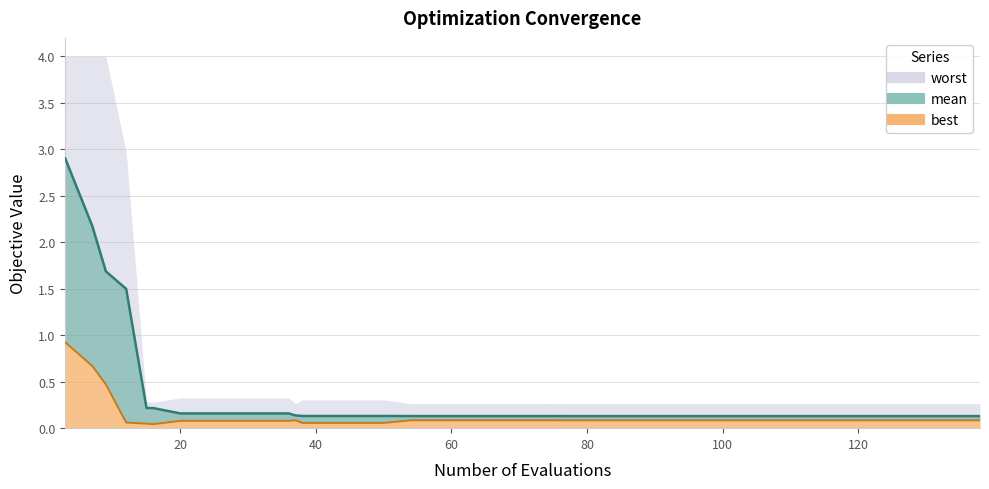

The value of mean at 70 is 0.1. True or false?

True